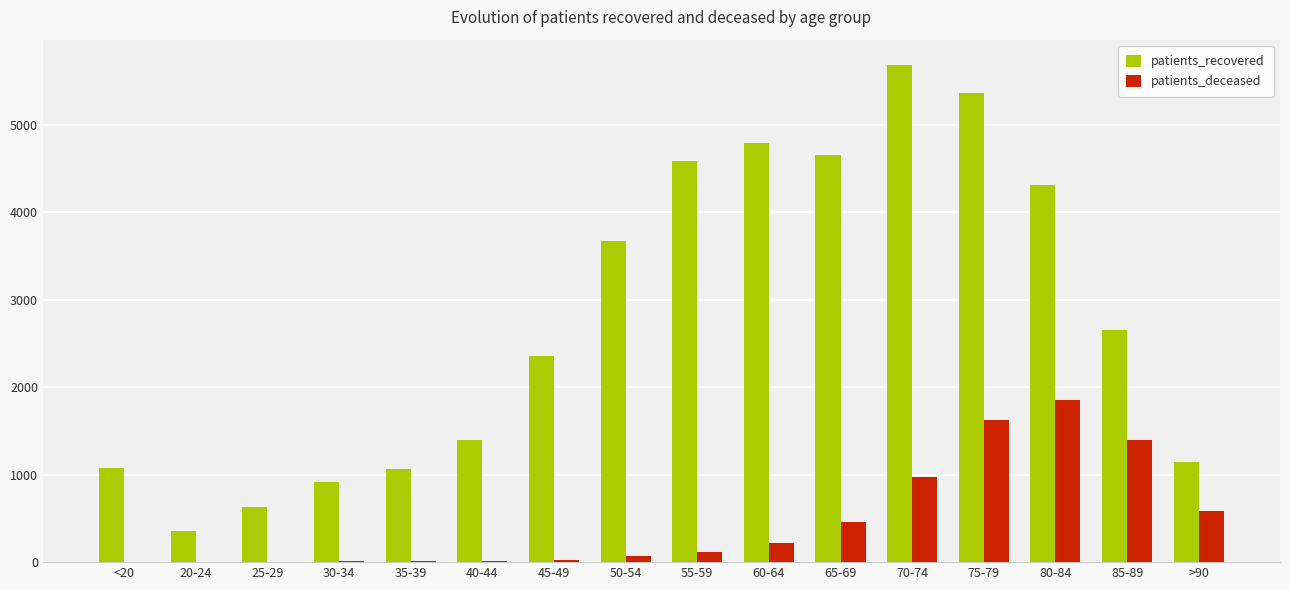

At which category is the sum across all series the highest?

75-79